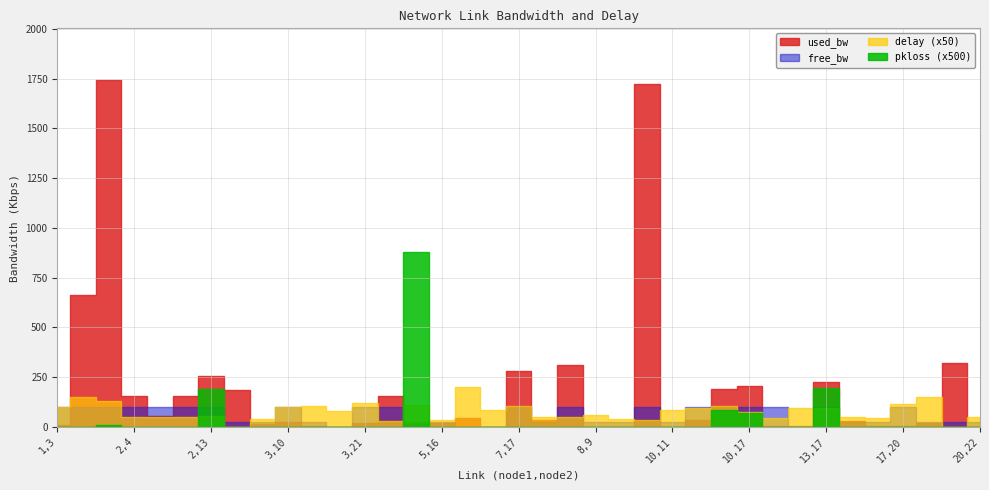

Is the value of pkloss at 3,14 greater than the value of delay at 7,17?

No